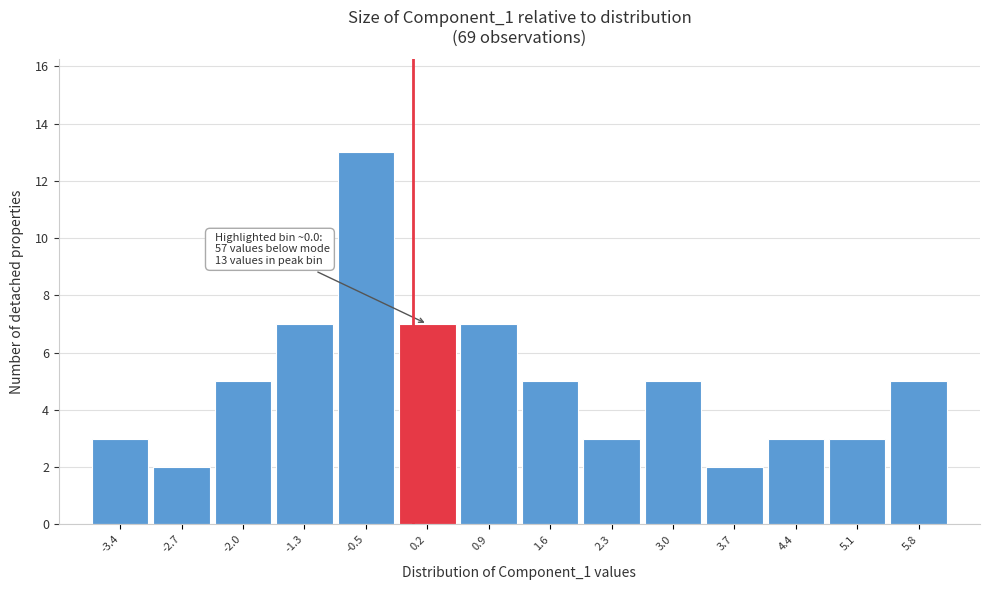

Which range on the x-axis has the tallest bar?

-0.9 to -0.2